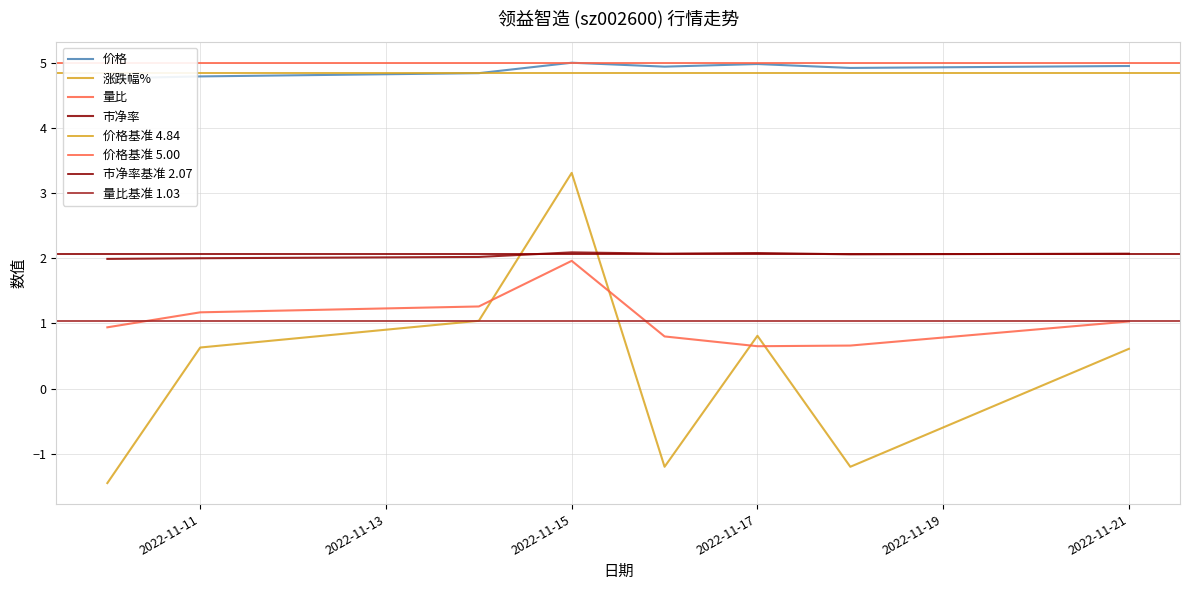

True or false: 市净率 has a value of 3.6 at 2022-11-11.

False